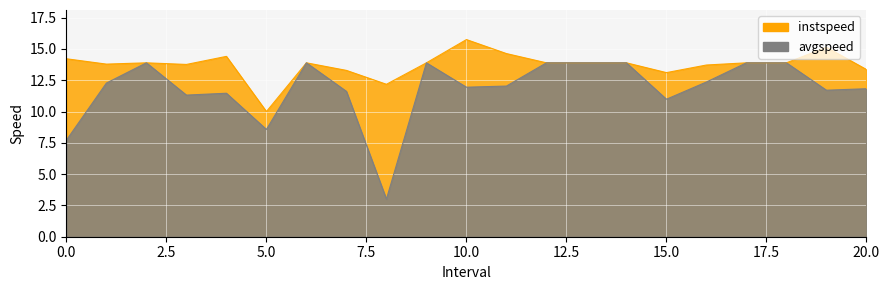

List the series in order of their peak value, highest first.

instspeed, avgspeed